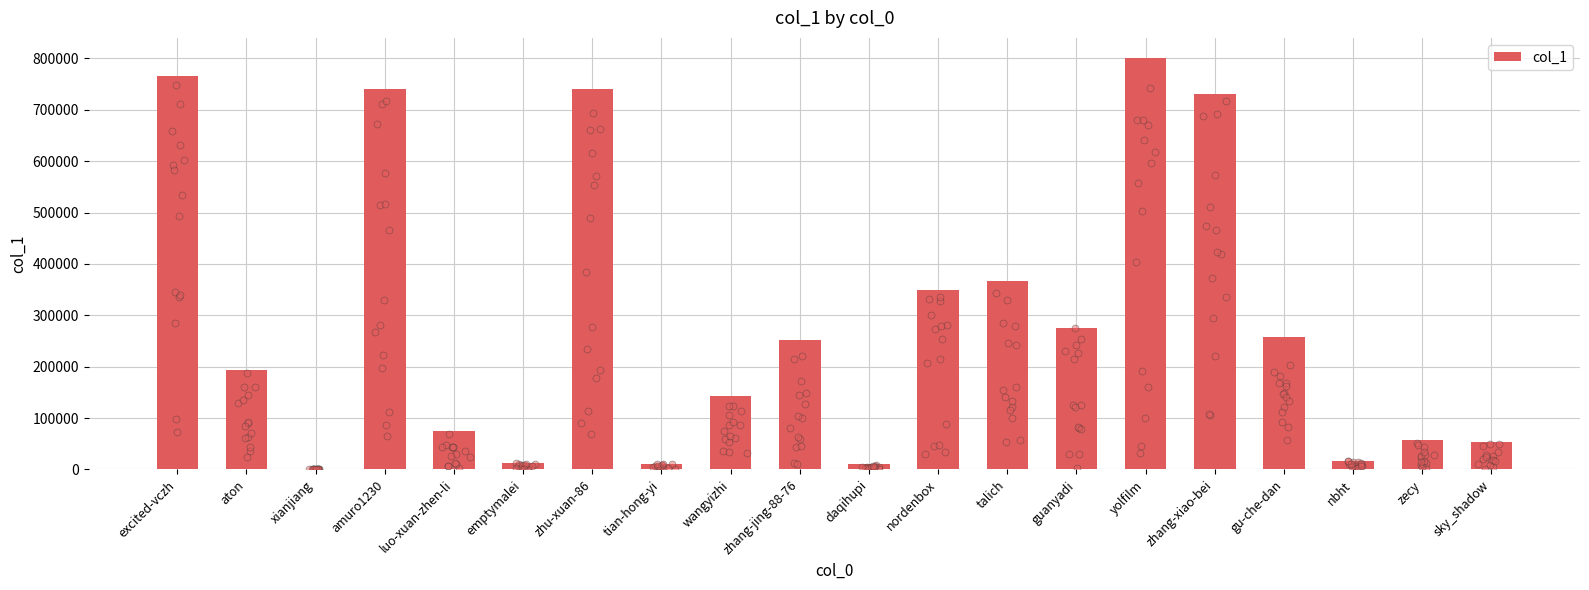

What is the change in value from nordenbox to nbht?

-333583